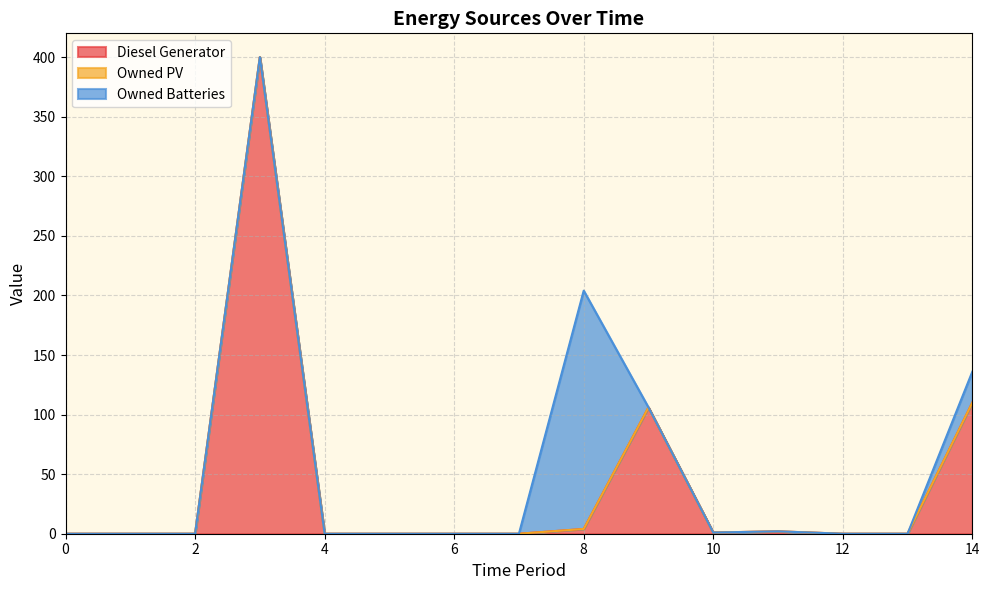

What is the sum of the Diesel Generator values at 14 and 9?

216